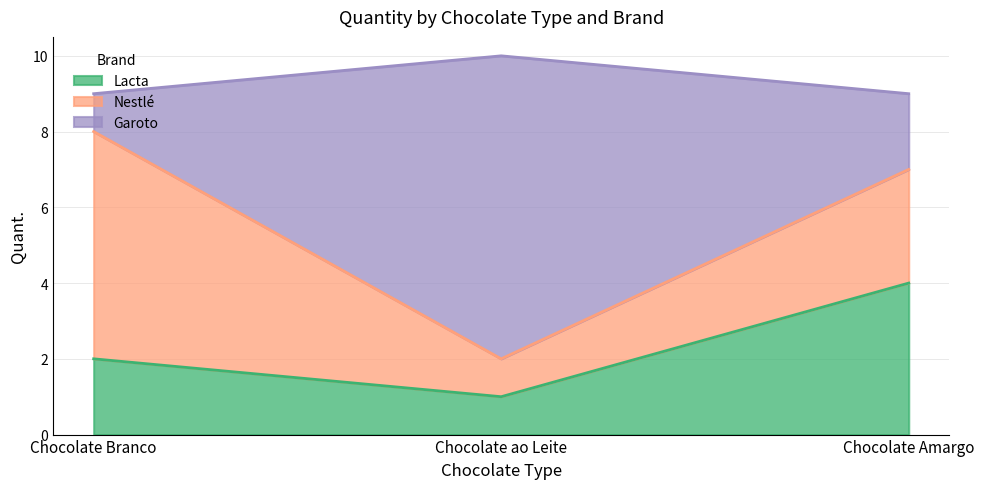

At which label does Lacta reach its minimum?

Chocolate ao Leite